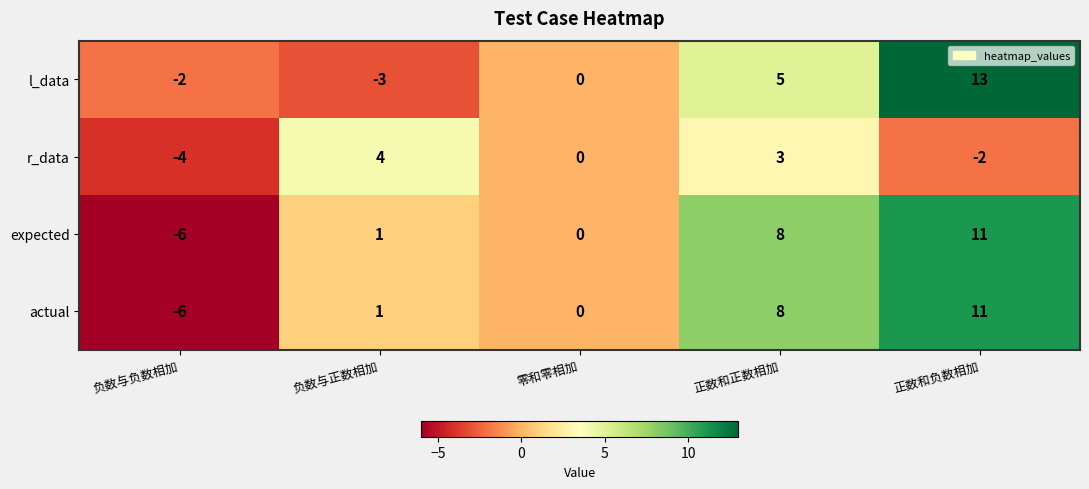

Rank the categories by l_data value from highest to lowest.

正数和负数相加, 正数和正数相加, 零和零相加, 负数与负数相加, 负数与正数相加